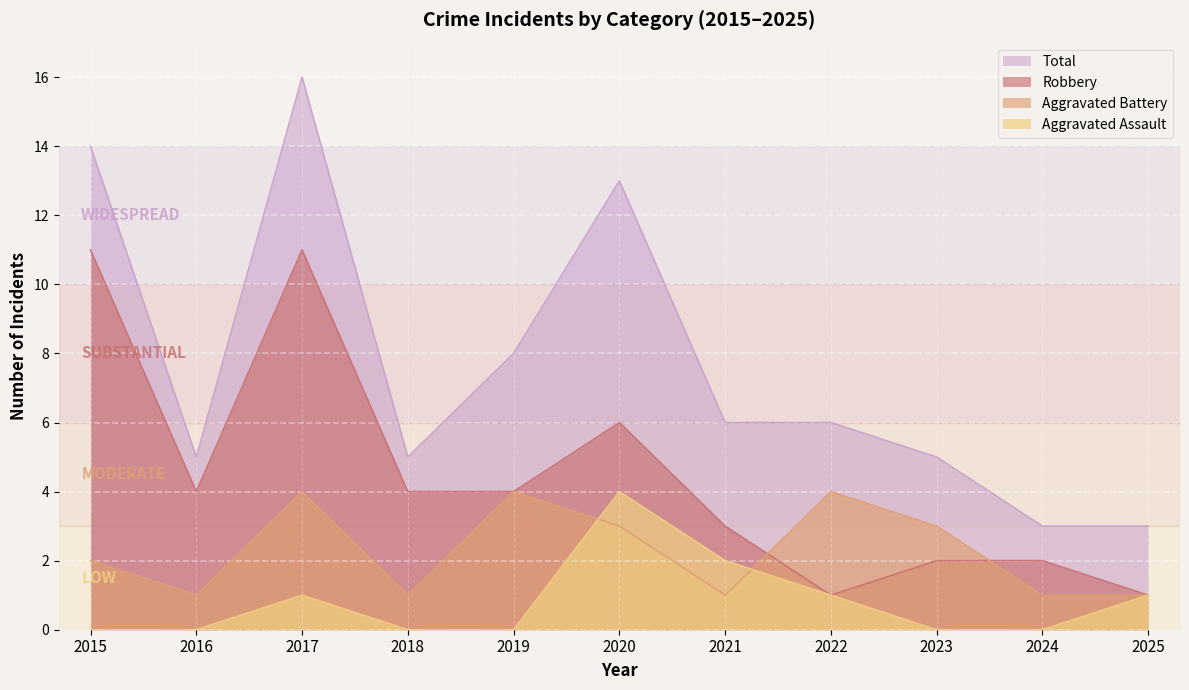

Does the chart display data point markers on the line(s)?

No